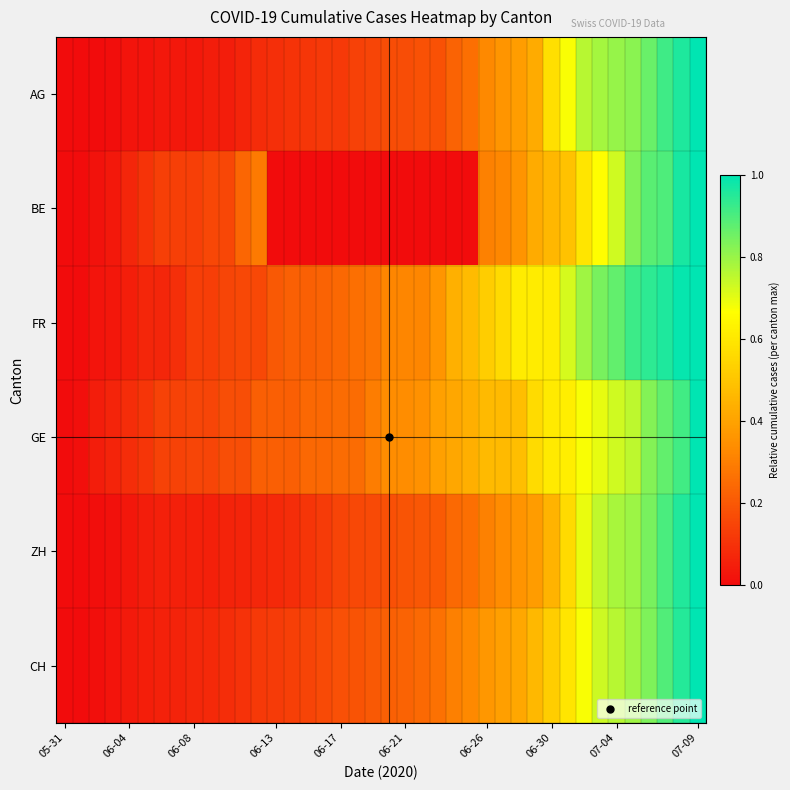

How many series are shown in this chart?

6